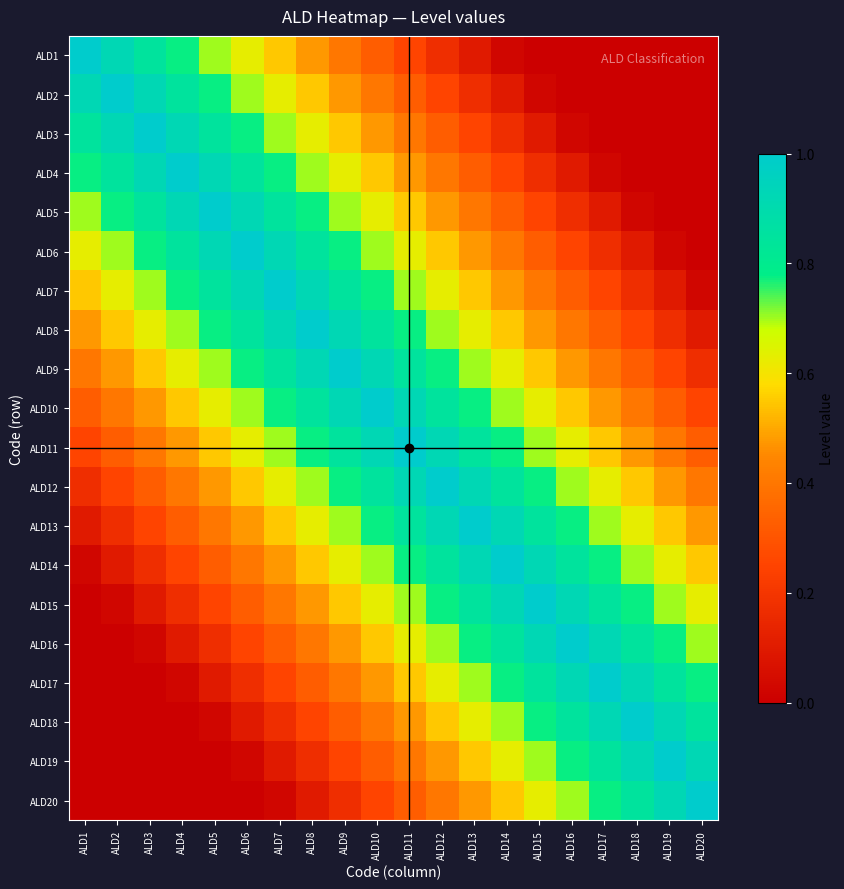

Reading left to right, list all the values displayed in this chart.

ALD1: ALD1=1.0	ALD2=0.9	ALD3=0.8	ALD4=0.8	ALD5=0.7	ALD6=0.6	ALD7=0.6	ALD8=0.5	ALD9=0.4	ALD10=0.3	ALD11=0.2	ALD12=0.2	ALD13=0.1	ALD14=0.0	ALD15=0.0	ALD16=0.0	ALD17=0.0	ALD18=0.0	ALD19=0.0	ALD20=0.0
ALD2: ALD1=0.9	ALD2=1.0	ALD3=0.9	ALD4=0.8	ALD5=0.8	ALD6=0.7	ALD7=0.6	ALD8=0.6	ALD9=0.5	ALD10=0.4	ALD11=0.3	ALD12=0.2	ALD13=0.2	ALD14=0.1	ALD15=0.0	ALD16=0.0	ALD17=0.0	ALD18=0.0	ALD19=0.0	ALD20=0.0
ALD3: ALD1=0.8	ALD2=0.9	ALD3=1.0	ALD4=0.9	ALD5=0.8	ALD6=0.8	ALD7=0.7	ALD8=0.6	ALD9=0.6	ALD10=0.5	ALD11=0.4	ALD12=0.3	ALD13=0.2	ALD14=0.2	ALD15=0.1	ALD16=0.0	ALD17=0.0	ALD18=0.0	ALD19=0.0	ALD20=0.0
ALD4: ALD1=0.8	ALD2=0.8	ALD3=0.9	ALD4=1.0	ALD5=0.9	ALD6=0.8	ALD7=0.8	ALD8=0.7	ALD9=0.6	ALD10=0.6	ALD11=0.5	ALD12=0.4	ALD13=0.3	ALD14=0.2	ALD15=0.2	ALD16=0.1	ALD17=0.0	ALD18=0.0	ALD19=0.0	ALD20=0.0
ALD5: ALD1=0.7	ALD2=0.8	ALD3=0.8	ALD4=0.9	ALD5=1.0	ALD6=0.9	ALD7=0.8	ALD8=0.8	ALD9=0.7	ALD10=0.6	ALD11=0.6	ALD12=0.5	ALD13=0.4	ALD14=0.3	ALD15=0.2	ALD16=0.2	ALD17=0.1	ALD18=0.0	ALD19=0.0	ALD20=0.0
ALD6: ALD1=0.6	ALD2=0.7	ALD3=0.8	ALD4=0.8	ALD5=0.9	ALD6=1.0	ALD7=0.9	ALD8=0.8	ALD9=0.8	ALD10=0.7	ALD11=0.6	ALD12=0.6	ALD13=0.5	ALD14=0.4	ALD15=0.3	ALD16=0.2	ALD17=0.2	ALD18=0.1	ALD19=0.0	ALD20=0.0
ALD7: ALD1=0.6	ALD2=0.6	ALD3=0.7	ALD4=0.8	ALD5=0.8	ALD6=0.9	ALD7=1.0	ALD8=0.9	ALD9=0.8	ALD10=0.8	ALD11=0.7	ALD12=0.6	ALD13=0.6	ALD14=0.5	ALD15=0.4	ALD16=0.3	ALD17=0.2	ALD18=0.2	ALD19=0.1	ALD20=0.0
ALD8: ALD1=0.5	ALD2=0.6	ALD3=0.6	ALD4=0.7	ALD5=0.8	ALD6=0.8	ALD7=0.9	ALD8=1.0	ALD9=0.9	ALD10=0.8	ALD11=0.8	ALD12=0.7	ALD13=0.6	ALD14=0.6	ALD15=0.5	ALD16=0.4	ALD17=0.3	ALD18=0.2	ALD19=0.2	ALD20=0.1
ALD9: ALD1=0.4	ALD2=0.5	ALD3=0.6	ALD4=0.6	ALD5=0.7	ALD6=0.8	ALD7=0.8	ALD8=0.9	ALD9=1.0	ALD10=0.9	ALD11=0.8	ALD12=0.8	ALD13=0.7	ALD14=0.6	ALD15=0.6	ALD16=0.5	ALD17=0.4	ALD18=0.3	ALD19=0.2	ALD20=0.2
ALD10: ALD1=0.3	ALD2=0.4	ALD3=0.5	ALD4=0.6	ALD5=0.6	ALD6=0.7	ALD7=0.8	ALD8=0.8	ALD9=0.9	ALD10=1.0	ALD11=0.9	ALD12=0.8	ALD13=0.8	ALD14=0.7	ALD15=0.6	ALD16=0.6	ALD17=0.5	ALD18=0.4	ALD19=0.3	ALD20=0.2
ALD11: ALD1=0.2	ALD2=0.3	ALD3=0.4	ALD4=0.5	ALD5=0.6	ALD6=0.6	ALD7=0.7	ALD8=0.8	ALD9=0.8	ALD10=0.9	ALD11=1.0	ALD12=0.9	ALD13=0.8	ALD14=0.8	ALD15=0.7	ALD16=0.6	ALD17=0.6	ALD18=0.5	ALD19=0.4	ALD20=0.3
ALD12: ALD1=0.2	ALD2=0.2	ALD3=0.3	ALD4=0.4	ALD5=0.5	ALD6=0.6	ALD7=0.6	ALD8=0.7	ALD9=0.8	ALD10=0.8	ALD11=0.9	ALD12=1.0	ALD13=0.9	ALD14=0.8	ALD15=0.8	ALD16=0.7	ALD17=0.6	ALD18=0.6	ALD19=0.5	ALD20=0.4
ALD13: ALD1=0.1	ALD2=0.2	ALD3=0.2	ALD4=0.3	ALD5=0.4	ALD6=0.5	ALD7=0.6	ALD8=0.6	ALD9=0.7	ALD10=0.8	ALD11=0.8	ALD12=0.9	ALD13=1.0	ALD14=0.9	ALD15=0.8	ALD16=0.8	ALD17=0.7	ALD18=0.6	ALD19=0.6	ALD20=0.5
ALD14: ALD1=0.0	ALD2=0.1	ALD3=0.2	ALD4=0.2	ALD5=0.3	ALD6=0.4	ALD7=0.5	ALD8=0.6	ALD9=0.6	ALD10=0.7	ALD11=0.8	ALD12=0.8	ALD13=0.9	ALD14=1.0	ALD15=0.9	ALD16=0.8	ALD17=0.8	ALD18=0.7	ALD19=0.6	ALD20=0.6
ALD15: ALD1=0.0	ALD2=0.0	ALD3=0.1	ALD4=0.2	ALD5=0.2	ALD6=0.3	ALD7=0.4	ALD8=0.5	ALD9=0.6	ALD10=0.6	ALD11=0.7	ALD12=0.8	ALD13=0.8	ALD14=0.9	ALD15=1.0	ALD16=0.9	ALD17=0.8	ALD18=0.8	ALD19=0.7	ALD20=0.6
ALD16: ALD1=0.0	ALD2=0.0	ALD3=0.0	ALD4=0.1	ALD5=0.2	ALD6=0.2	ALD7=0.3	ALD8=0.4	ALD9=0.5	ALD10=0.6	ALD11=0.6	ALD12=0.7	ALD13=0.8	ALD14=0.8	ALD15=0.9	ALD16=1.0	ALD17=0.9	ALD18=0.8	ALD19=0.8	ALD20=0.7
ALD17: ALD1=0.0	ALD2=0.0	ALD3=0.0	ALD4=0.0	ALD5=0.1	ALD6=0.2	ALD7=0.2	ALD8=0.3	ALD9=0.4	ALD10=0.5	ALD11=0.6	ALD12=0.6	ALD13=0.7	ALD14=0.8	ALD15=0.8	ALD16=0.9	ALD17=1.0	ALD18=0.9	ALD19=0.8	ALD20=0.8
ALD18: ALD1=0.0	ALD2=0.0	ALD3=0.0	ALD4=0.0	ALD5=0.0	ALD6=0.1	ALD7=0.2	ALD8=0.2	ALD9=0.3	ALD10=0.4	ALD11=0.5	ALD12=0.6	ALD13=0.6	ALD14=0.7	ALD15=0.8	ALD16=0.8	ALD17=0.9	ALD18=1.0	ALD19=0.9	ALD20=0.8
ALD19: ALD1=0.0	ALD2=0.0	ALD3=0.0	ALD4=0.0	ALD5=0.0	ALD6=0.0	ALD7=0.1	ALD8=0.2	ALD9=0.2	ALD10=0.3	ALD11=0.4	ALD12=0.5	ALD13=0.6	ALD14=0.6	ALD15=0.7	ALD16=0.8	ALD17=0.8	ALD18=0.9	ALD19=1.0	ALD20=0.9
ALD20: ALD1=0.0	ALD2=0.0	ALD3=0.0	ALD4=0.0	ALD5=0.0	ALD6=0.0	ALD7=0.0	ALD8=0.1	ALD9=0.2	ALD10=0.2	ALD11=0.3	ALD12=0.4	ALD13=0.5	ALD14=0.6	ALD15=0.6	ALD16=0.7	ALD17=0.8	ALD18=0.8	ALD19=0.9	ALD20=1.0